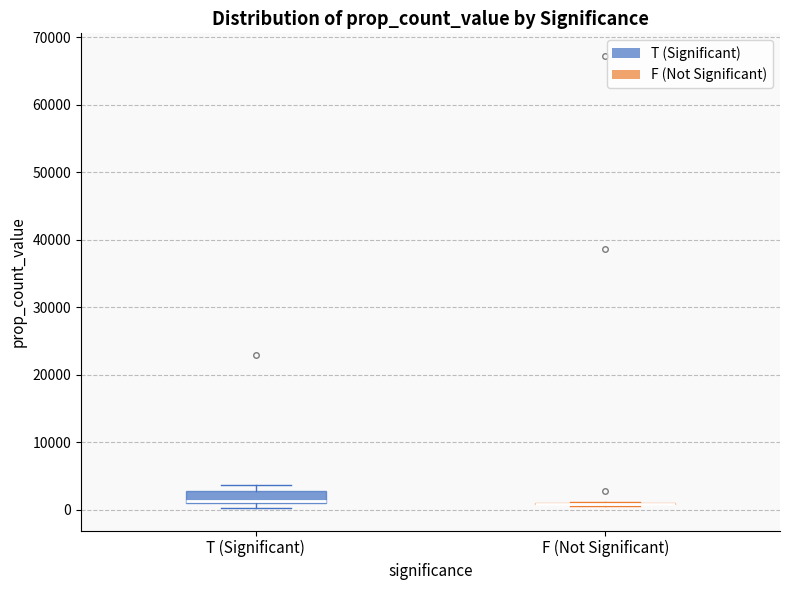

Reading left to right, transcribe this box plot: for each box, give where its median line is, the range the box spans, and where its two whiskers end, as read against the y-axis. The values are not printed on the chart, so give them approximately, as read against the axis.

T (Significant): median 1000 (drawn on the box's lower edge), box 1000 to 3000, whiskers 0 to 4000
F (Not Significant): box collapsed to a line at 1000, whiskers 1000 to 1000